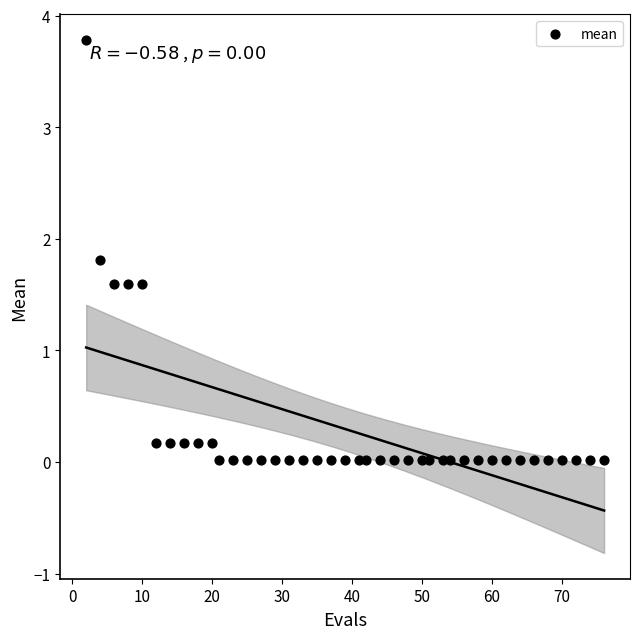

What is the range of X values (max minus min)?

74.0